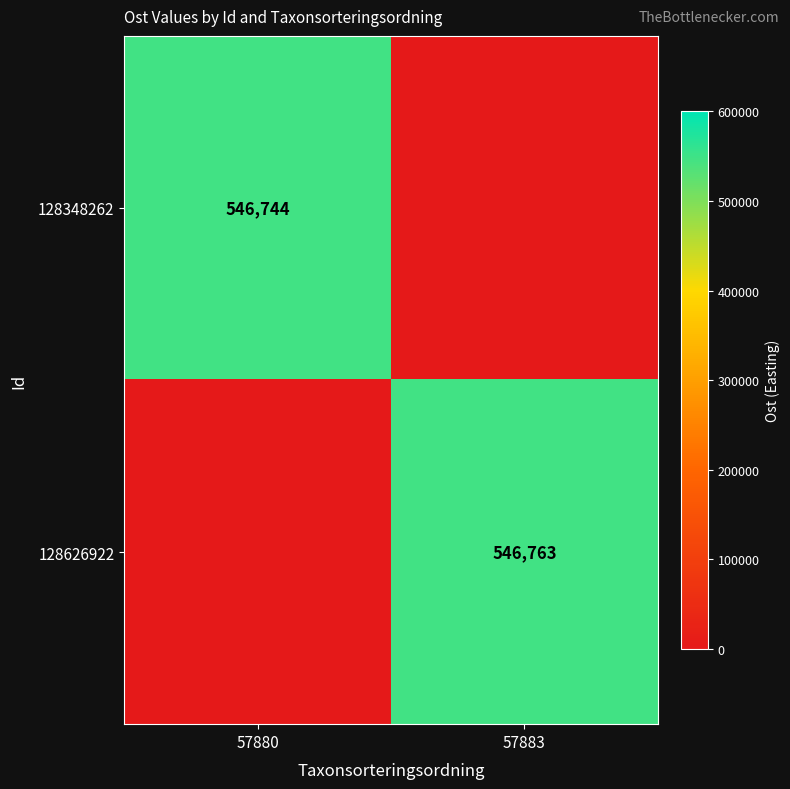

The 128348262 series shows 956439 at 57880. True or false?

False